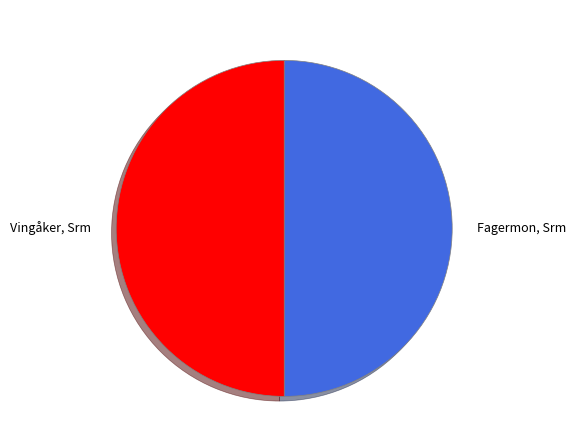

Combined, do Fagermon, Srm and Vingåker, Srm account for over 50%?

Yes